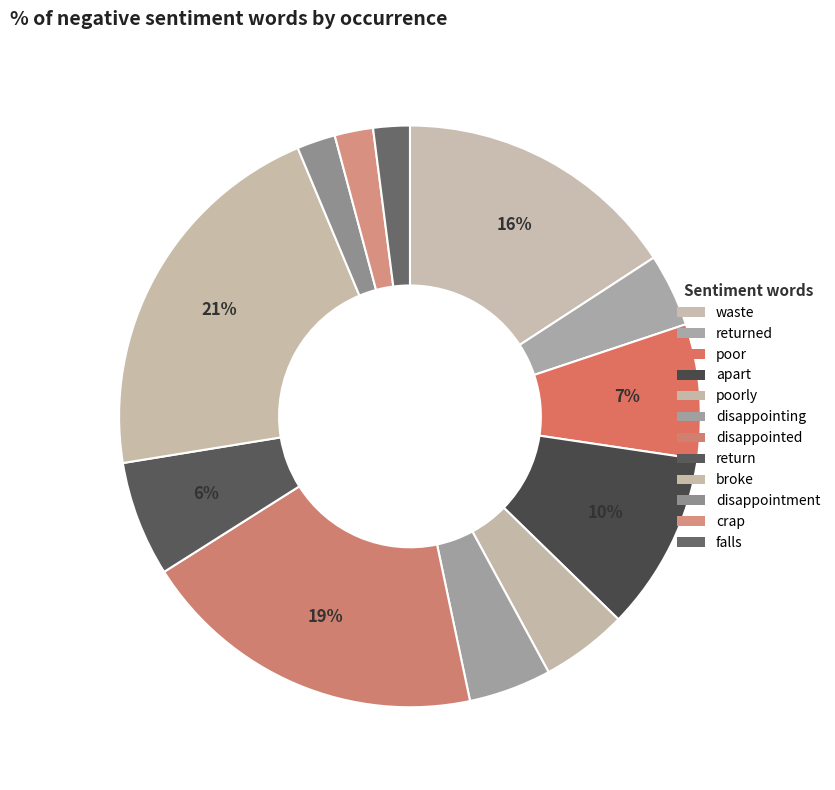

Is there any slice that represents more than half of the pie?

No